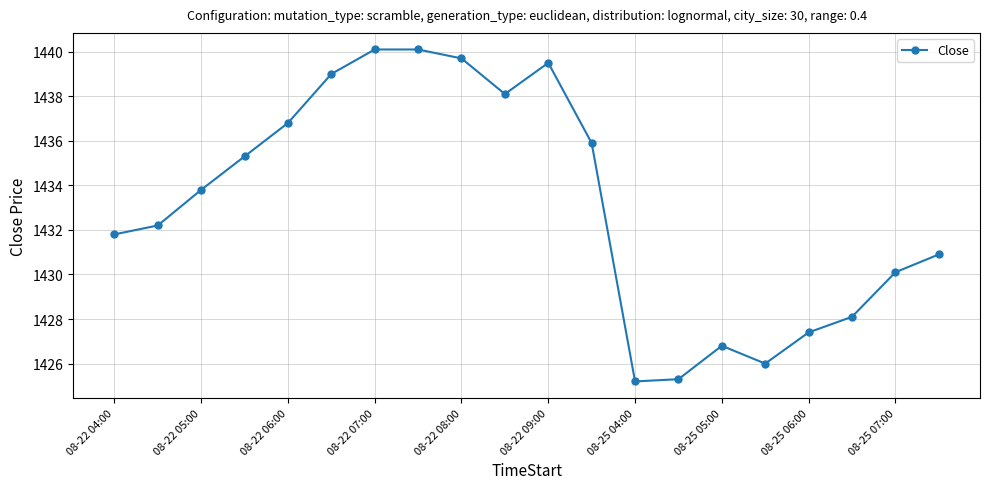

What is the average value?

1433.1